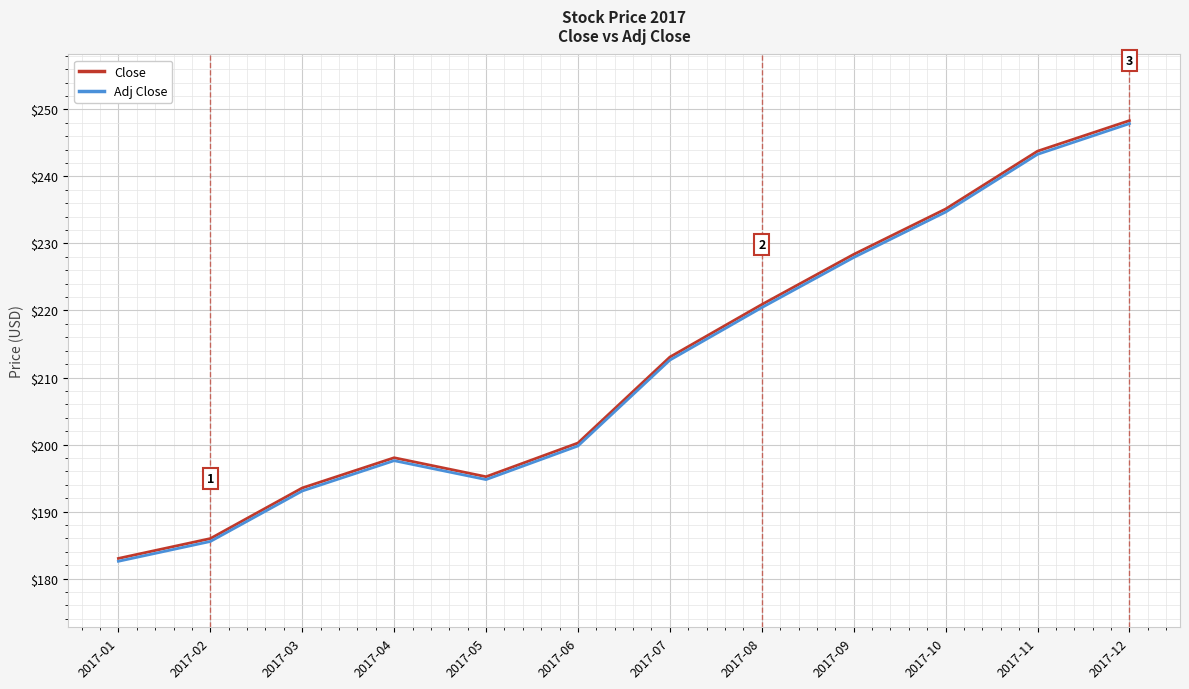

Is it true that Close equals 303.1 at 2017-05?

False